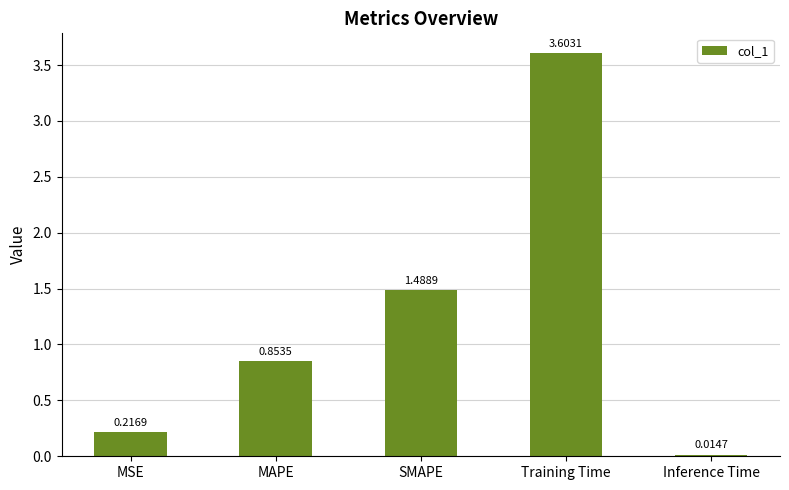

Is it true that the value at Training Time is 3.6?

True